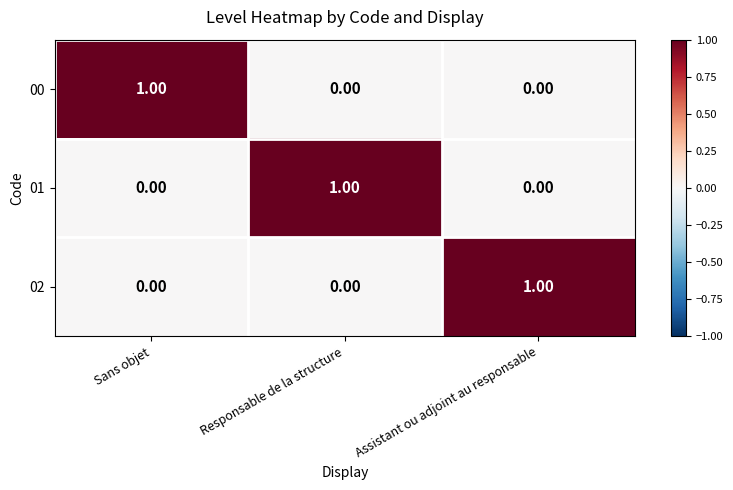

Which category has the highest value in the 00 series?

Sans objet